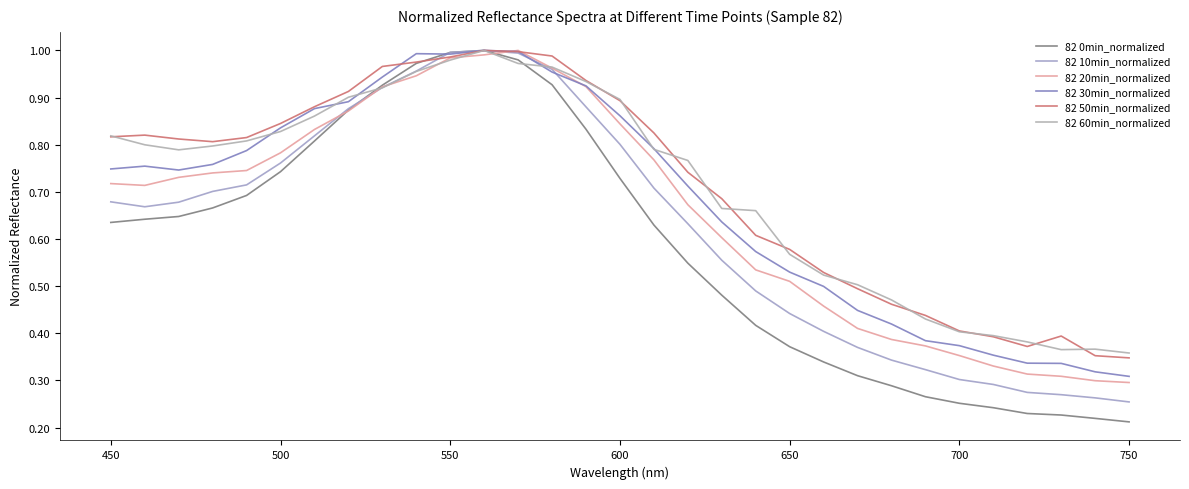

Count the number of data series in this chart.

6